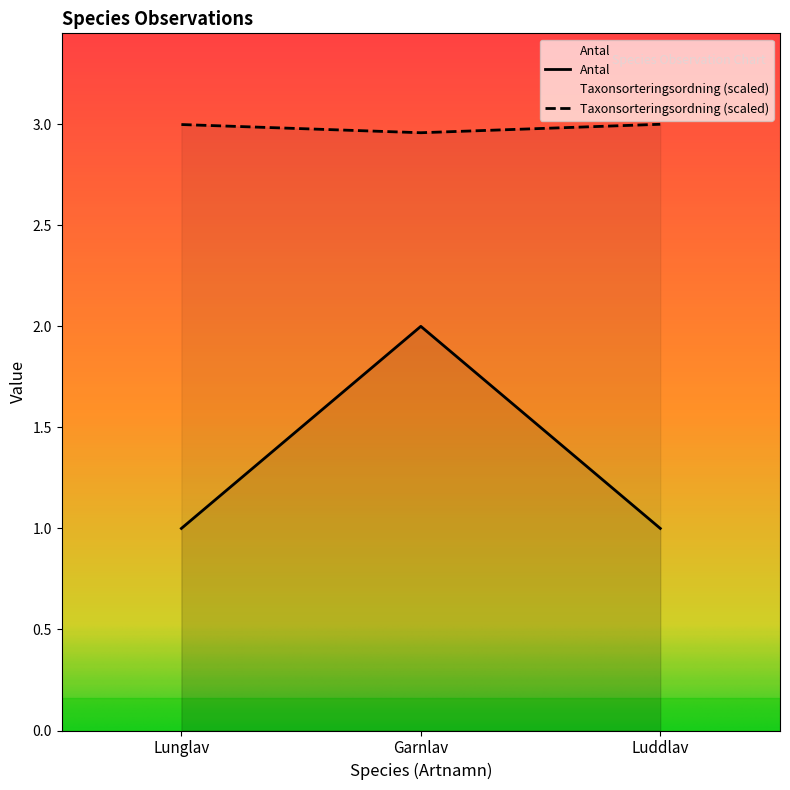

What is the approximate value of Taxonsorteringsordning at Garnlav?

3.0